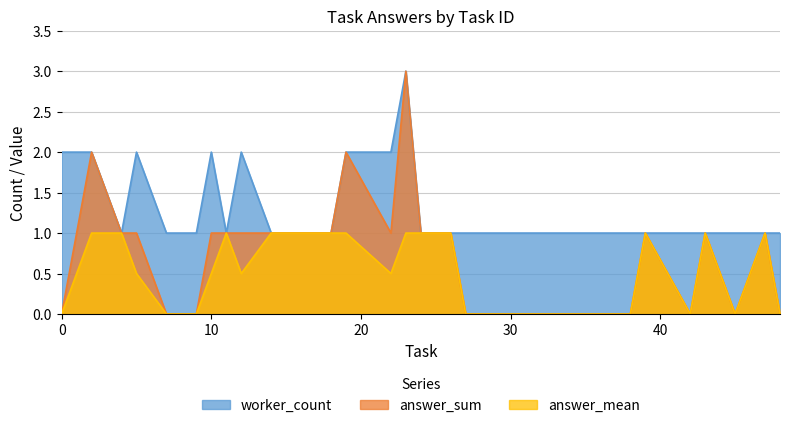

Where is answer_sum nearest to the value 1?

4